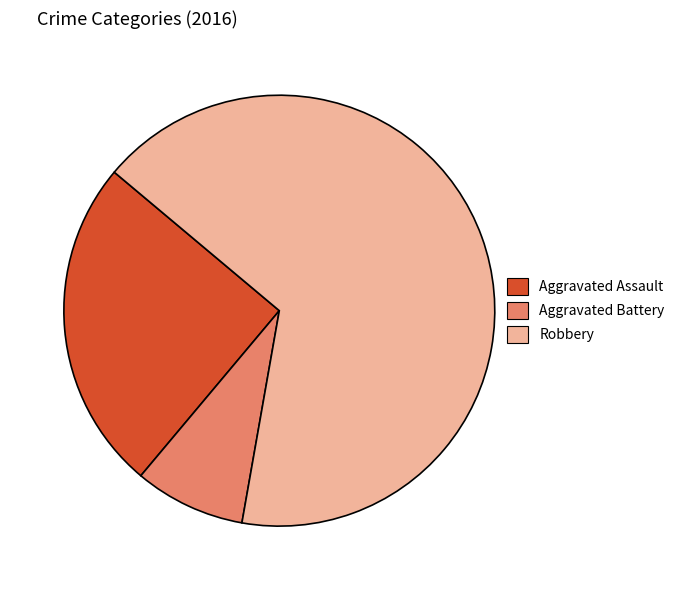

Between Aggravated Assault and Aggravated Battery, which is larger?

Aggravated Assault